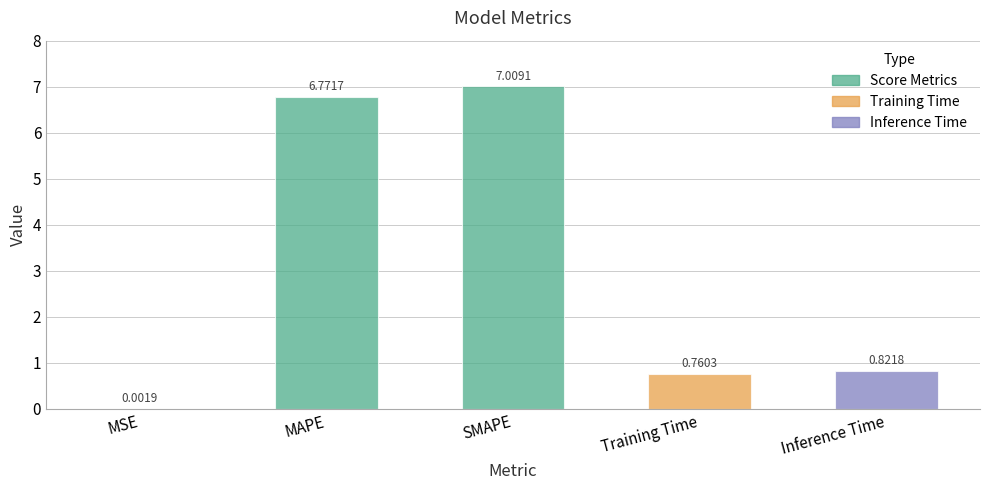

Does the chart contain stacked bars?

No